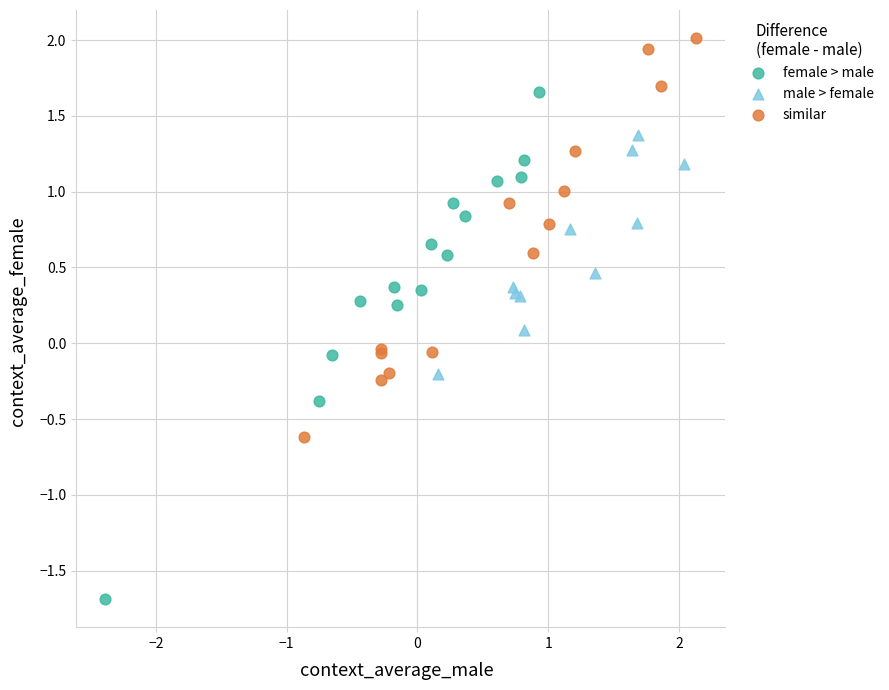

Which series contains the lowest Y value?

female > male